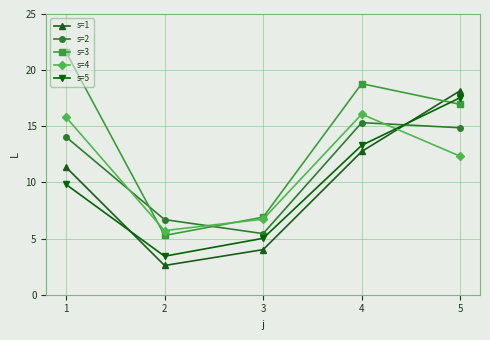

How many lines are shown in the chart?

5